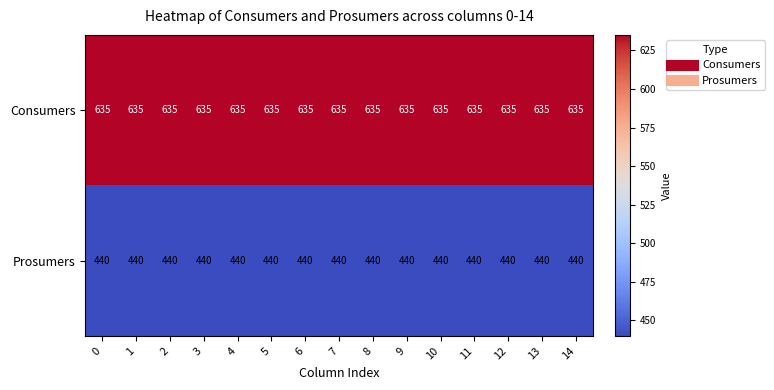

The Prosumers series shows 440 at 9. True or false?

True